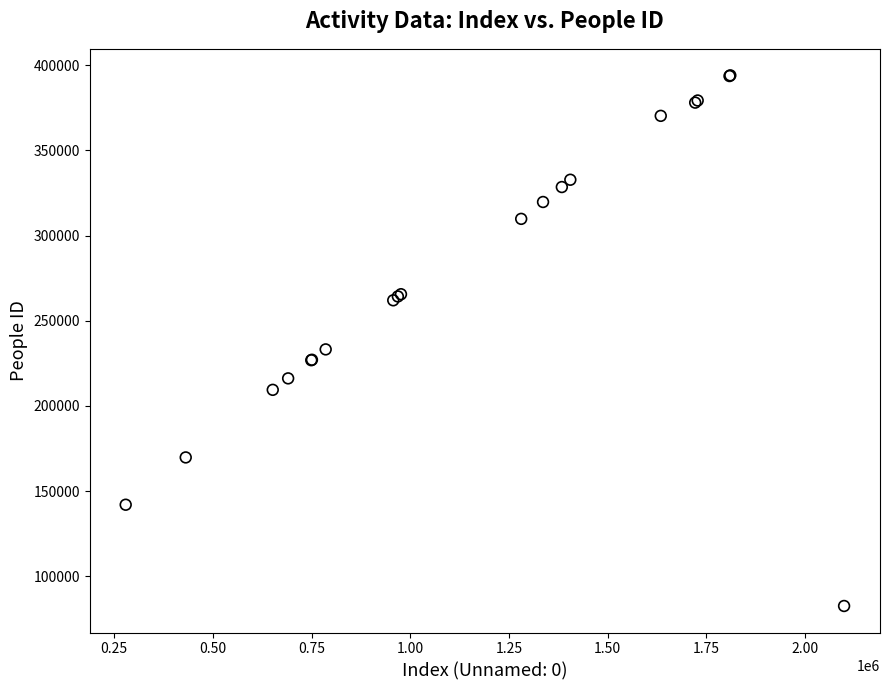

What Y value in the scatter plot is closest to 238301?

233184